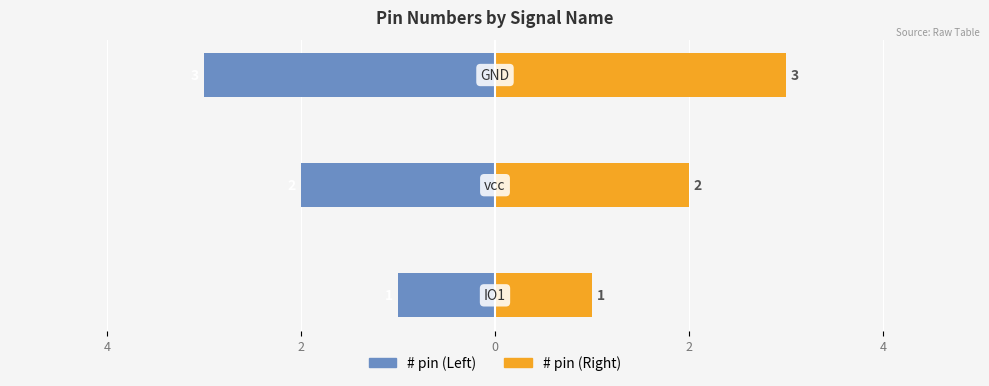

True or false: # pin (Right) has a value of 1 at 0.

False